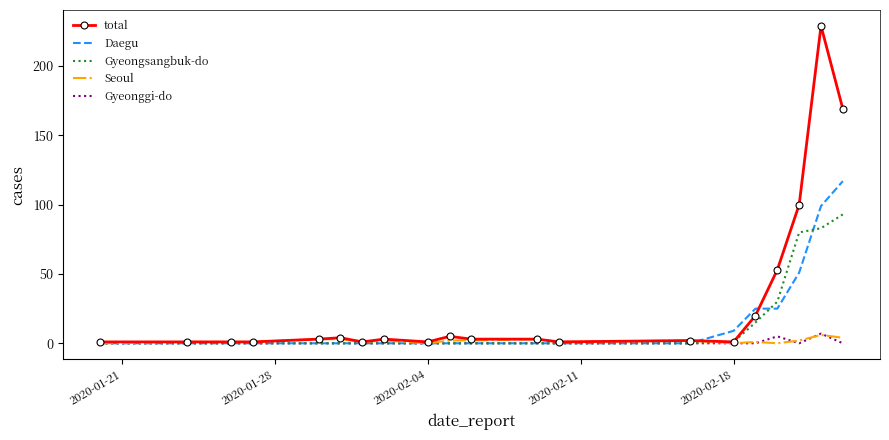

Which series has the largest range (max minus min)?

total